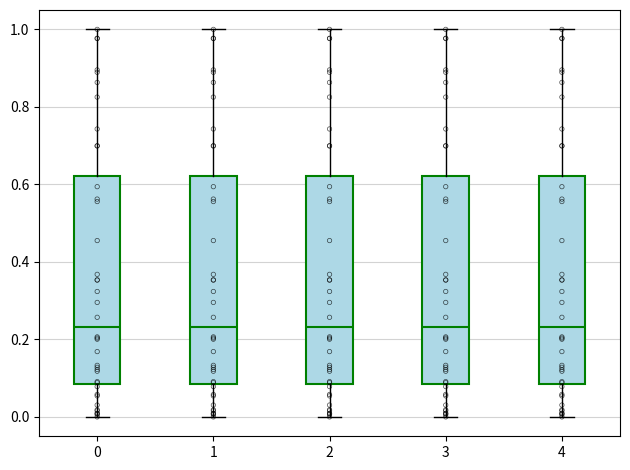

Reading left to right, read every box against the y-axis: the position of its median line, the range the box covers, and the ends of its whiskers. The values are not printed on the chart, so give them approximately, as read against the axis.

0: median 0.24, box 0.08 to 0.62, whiskers 0.00 to 1.00
1: median 0.24, box 0.08 to 0.62, whiskers 0.00 to 1.00
2: median 0.24, box 0.08 to 0.62, whiskers 0.00 to 1.00
3: median 0.24, box 0.08 to 0.62, whiskers 0.00 to 1.00
4: median 0.24, box 0.08 to 0.62, whiskers 0.00 to 1.00